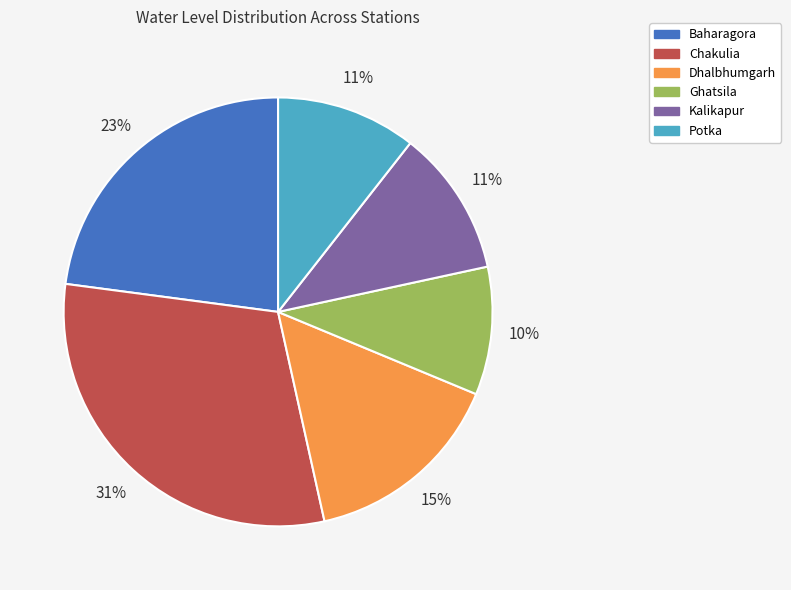

Which has a higher value, Ghatsila or Kalikapur?

Kalikapur